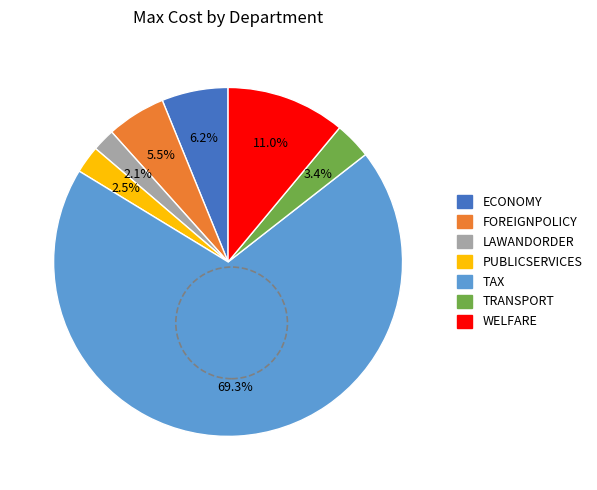

To the nearest percent, what is the difference between the largest and smallest slice percentages?

67%